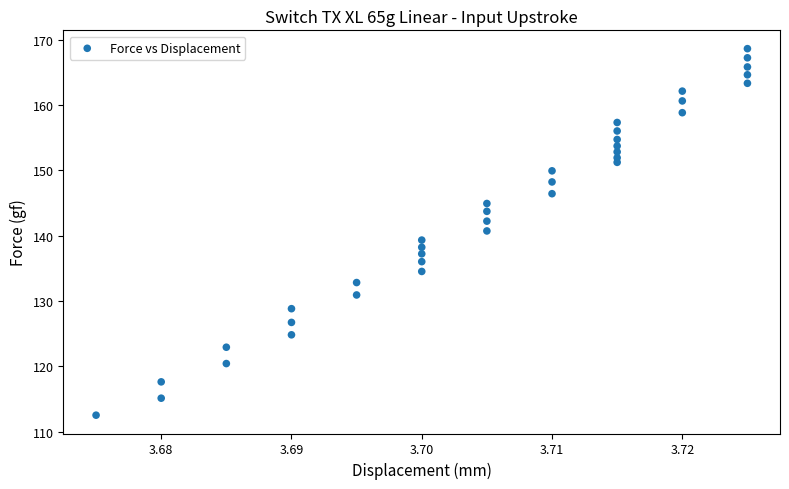

What is the range of Y values (max minus min)?

56.1